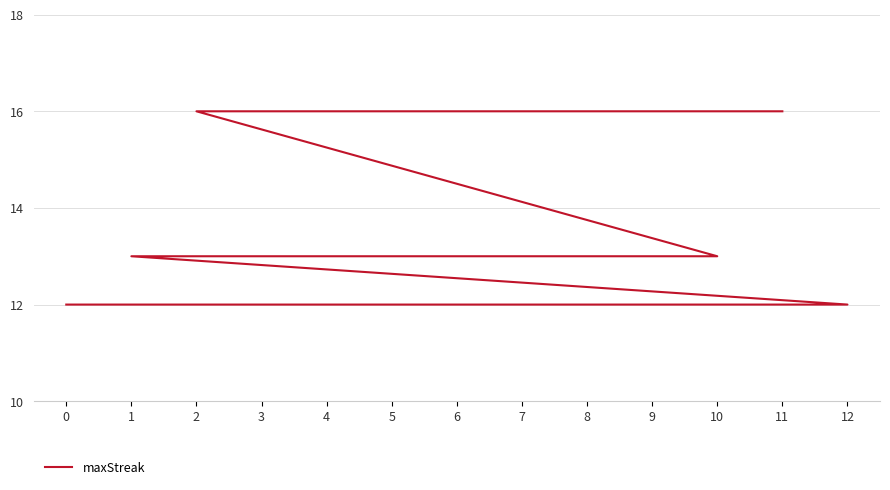

Read the value at 6.

12